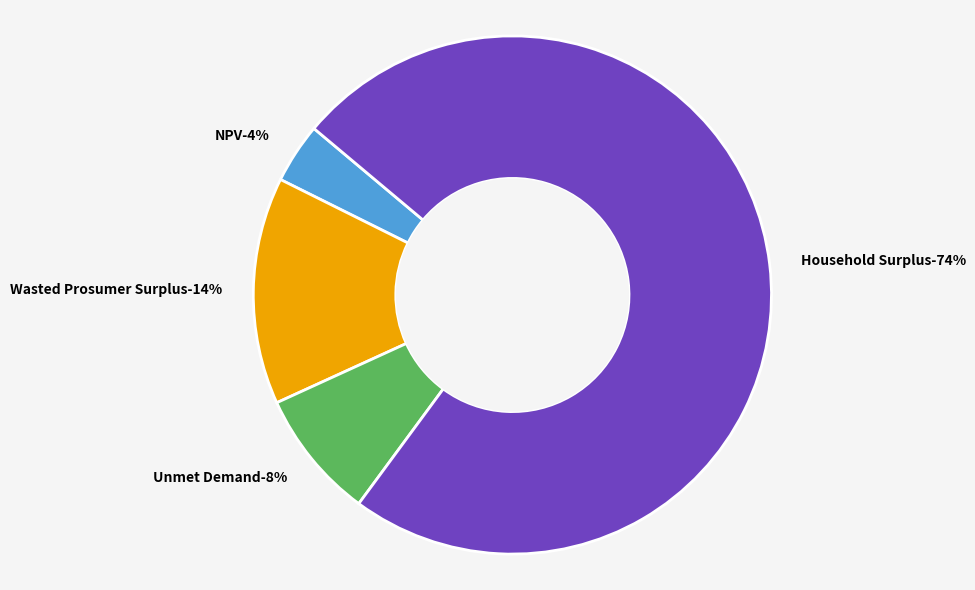

To the nearest percent, what portion does NPV represent?

4%